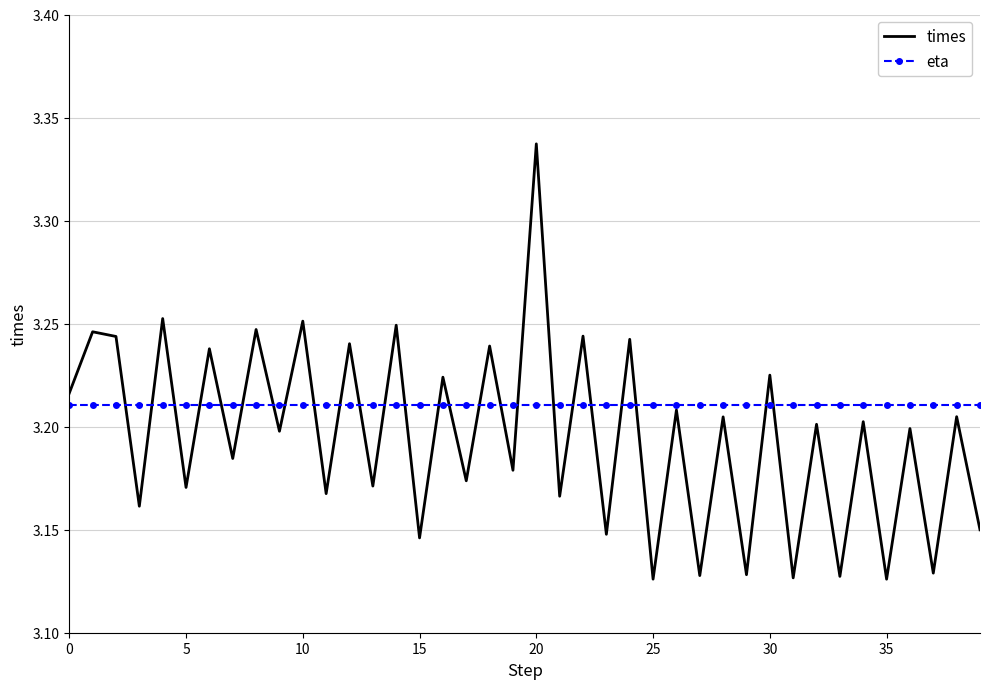

Which series has the largest range (max minus min)?

times